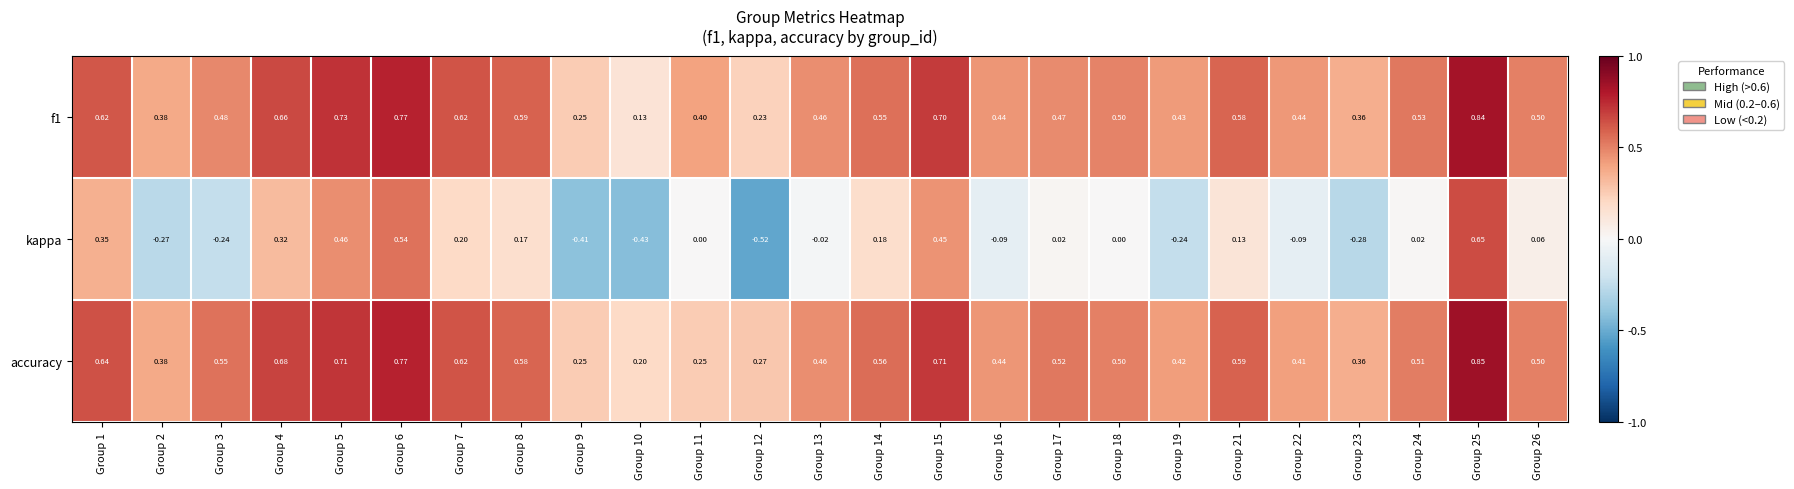

How many data points does each series have?

25